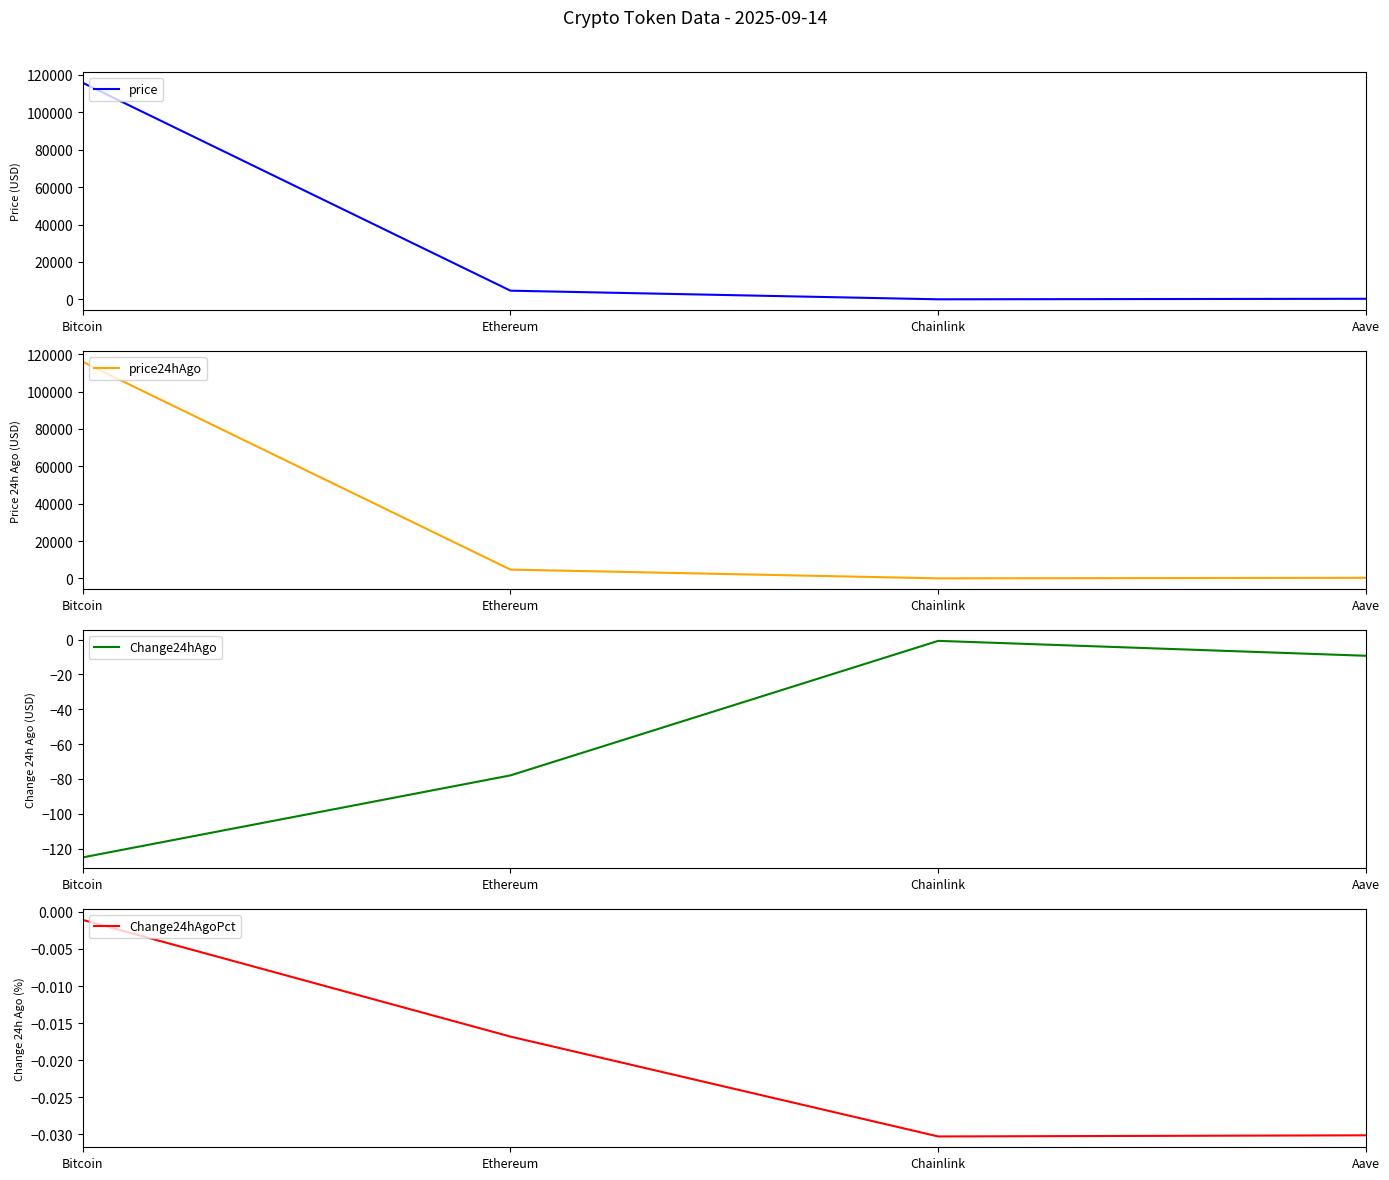

Count the number of categories in the chart.

4